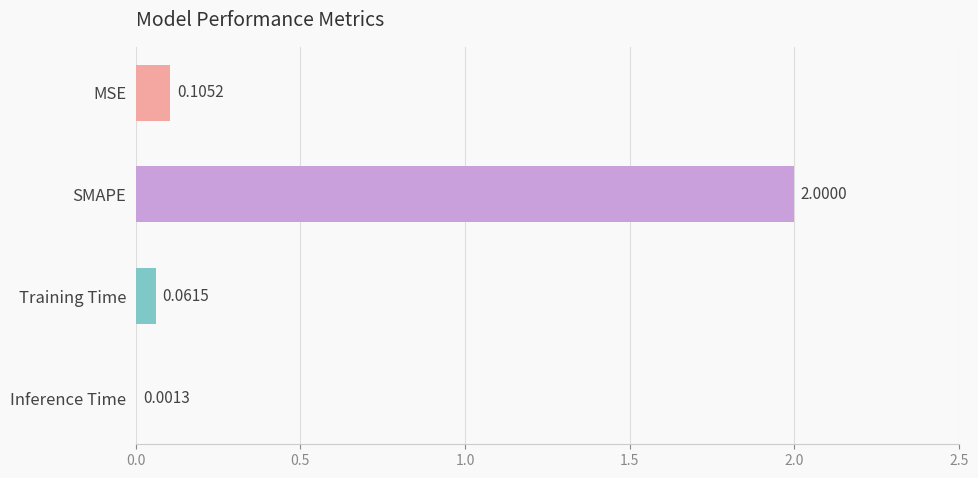

What is the sum of all values?

2.2